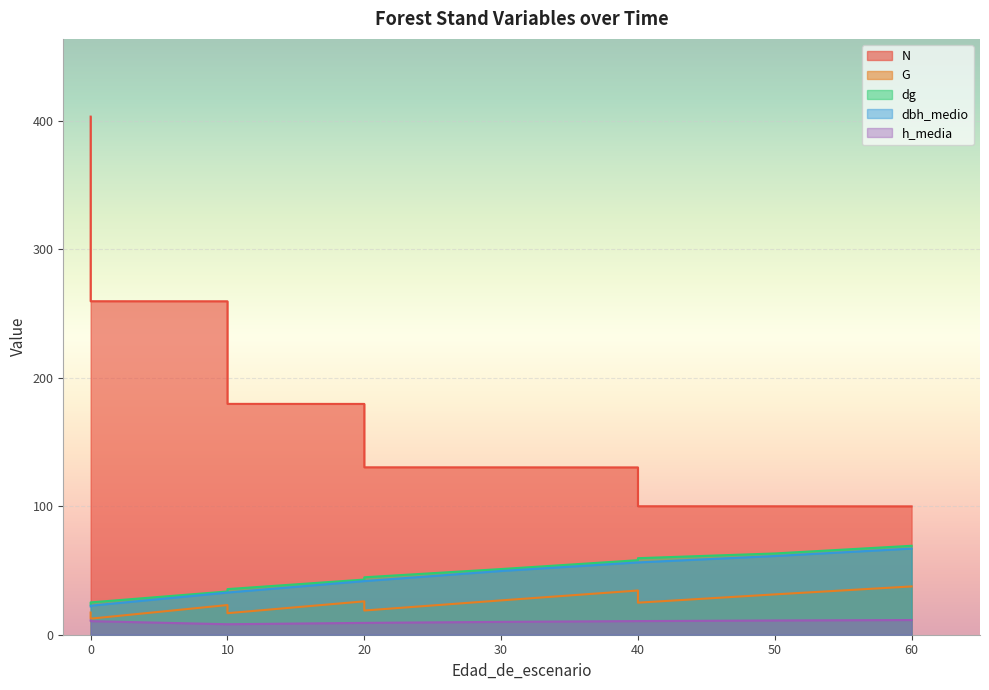

What is the difference between the maximum and minimum values in the dg series?

45.9